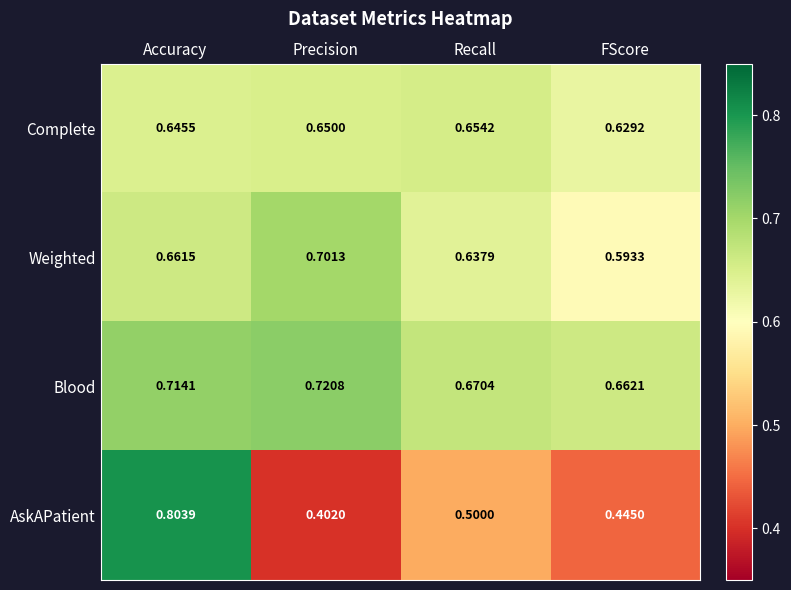

Where is Weighted nearest to the value 0?

FScore